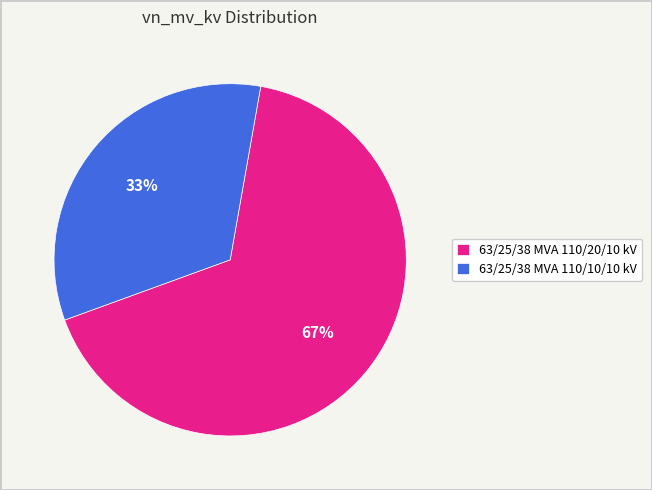

Is it true that 63/25/38 MVA 110/10/10 kV is 19% of the pie?

False